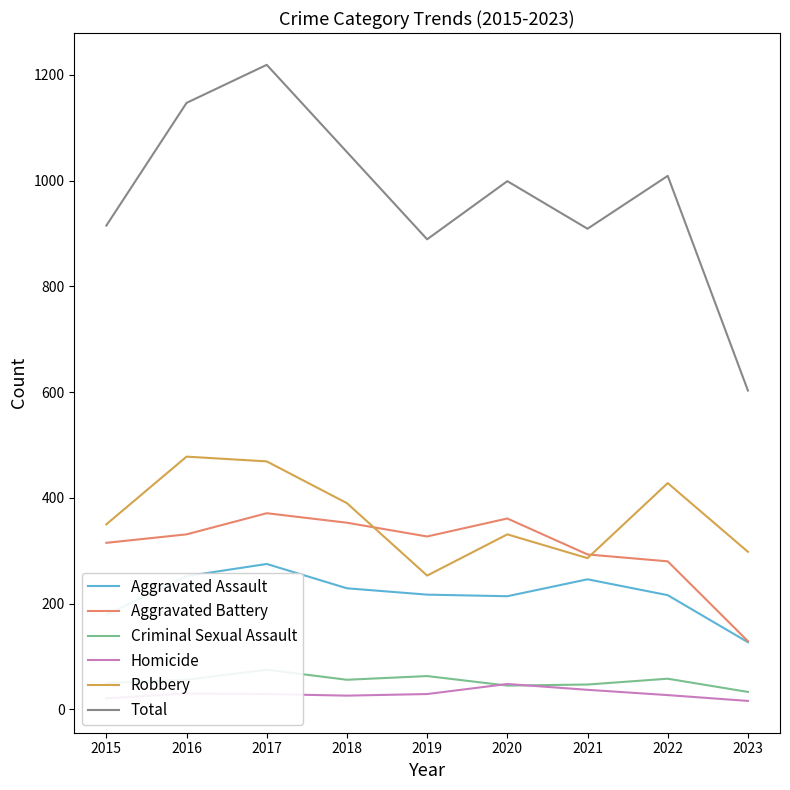

Reading left to right, extract all data points from this chart.

Aggravated Assault: 179	252	275	229	217	214	246	216	127
Aggravated Battery: 315	331	371	353	327	361	293	280	129
Criminal Sexual Assault: 50	56	75	56	63	45	47	58	33
Homicide: 21	30	29	26	29	48	37	27	16
Robbery: 350	478	469	390	253	331	286	428	298
Total: 915	1147	1219	1054	889	999	909	1009	603